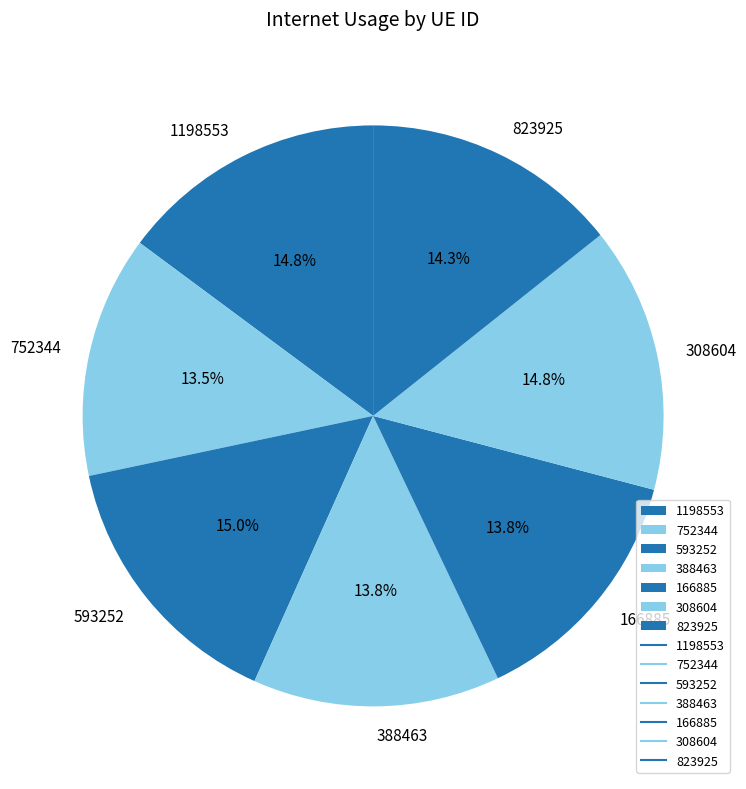

How many slices are in this pie chart?

7